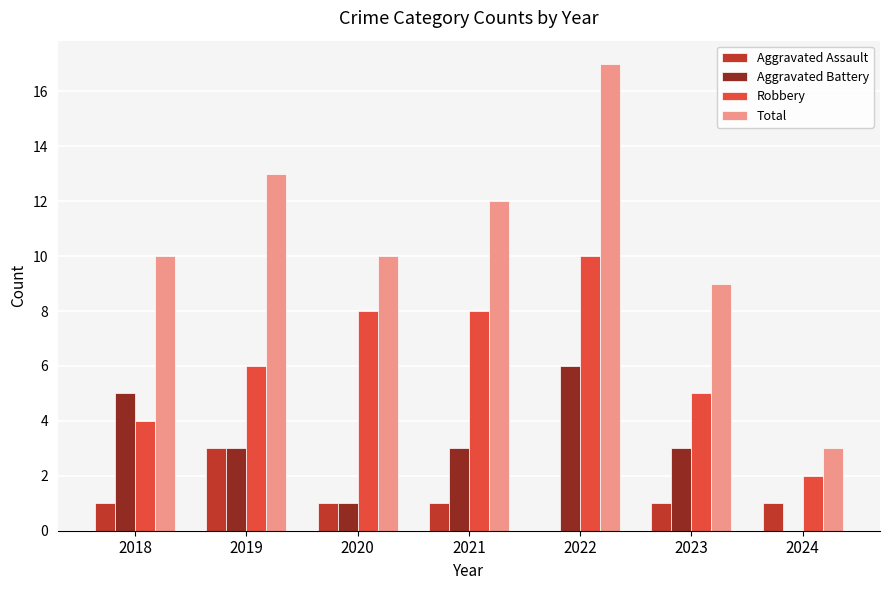

At which category is the sum across all series the highest?

2022